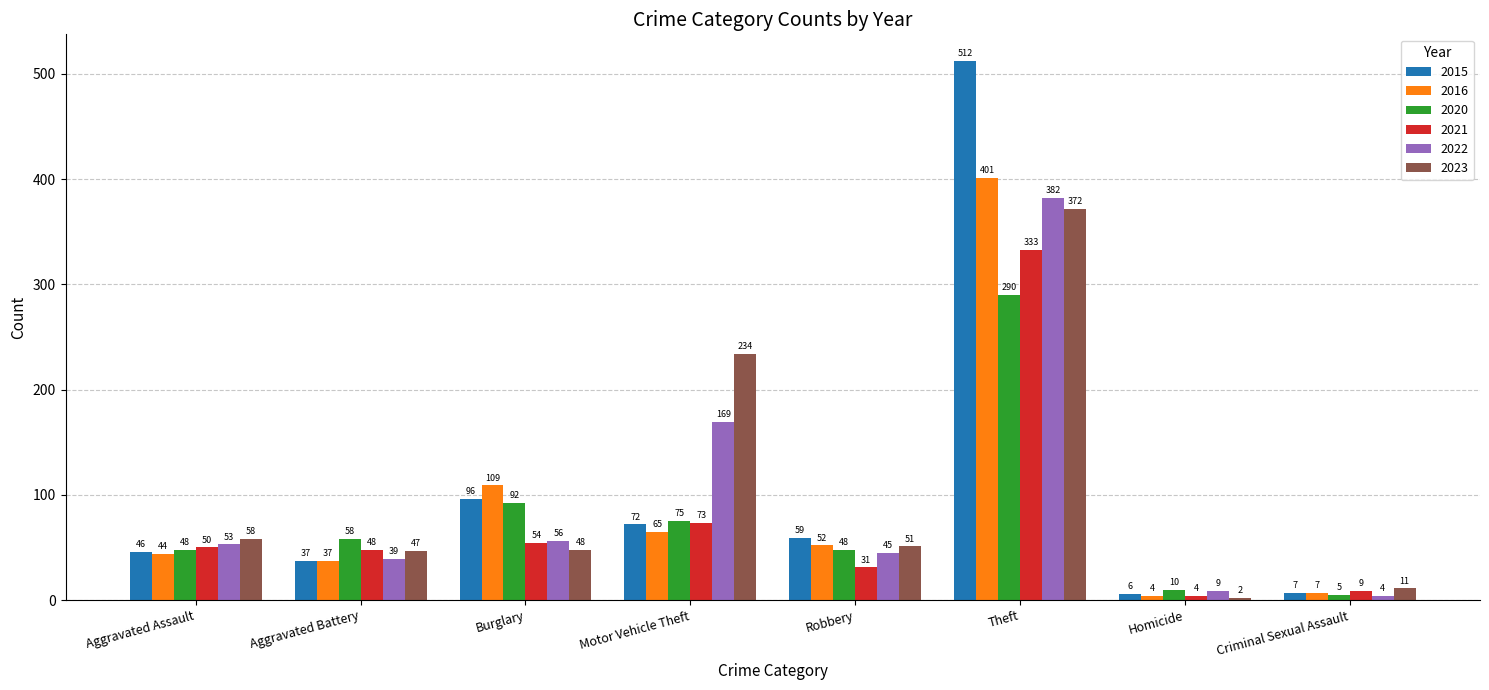

What is the approximate value of 2016 at Burglary, to the nearest 5?

110